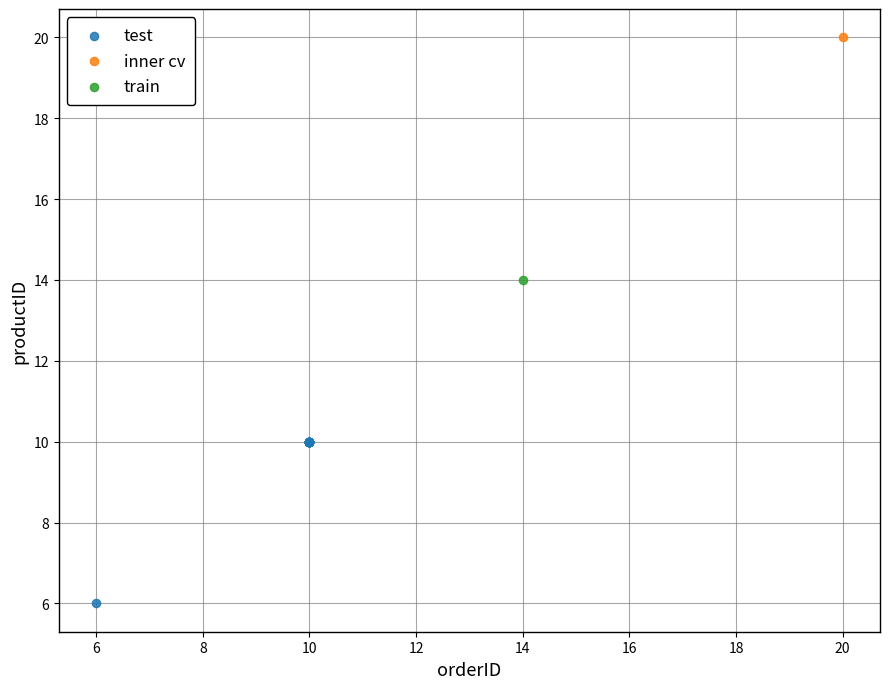

What are all the series names shown in the legend?

test, inner cv, train